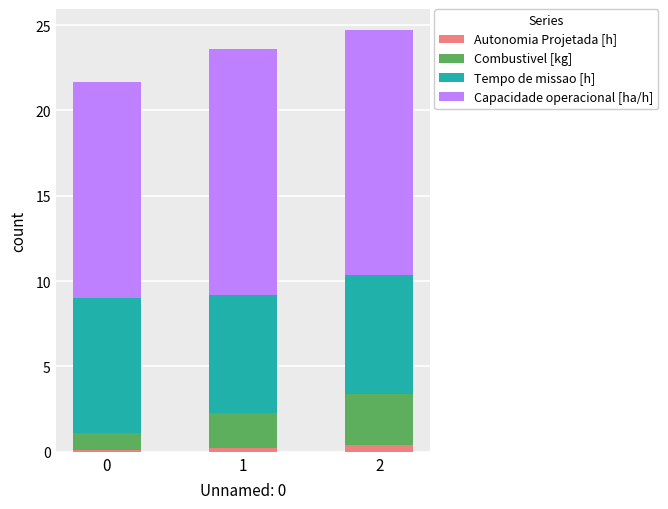

At how many categories does at least one series exceed 13?

2